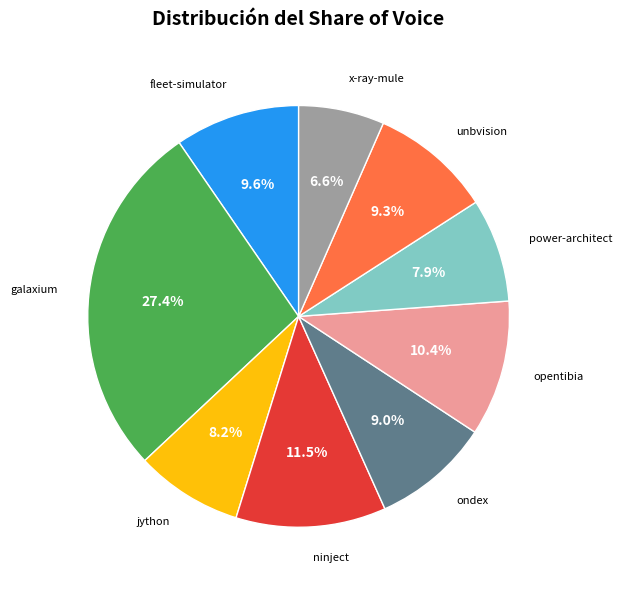

Is there a majority slice in this chart?

No